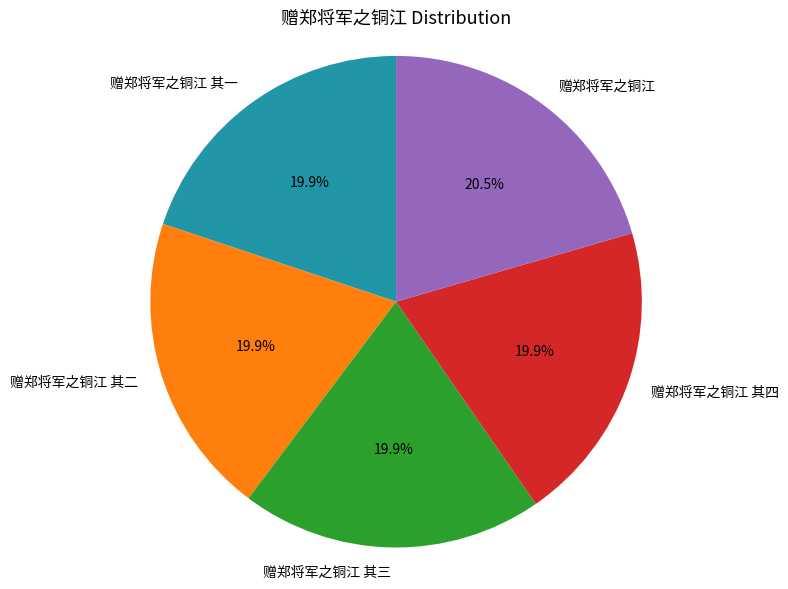

Approximately how many times larger is the value at 赠郑将军之铜江 其二 compared to 赠郑将军之铜江 其四?

1.0